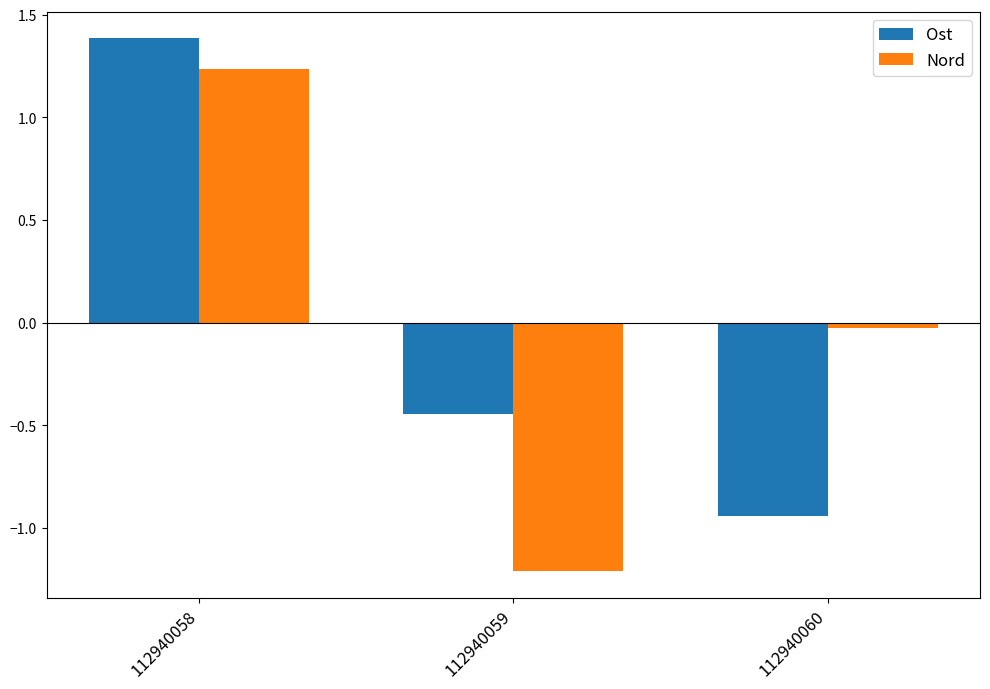

How many bars are there in total?

6